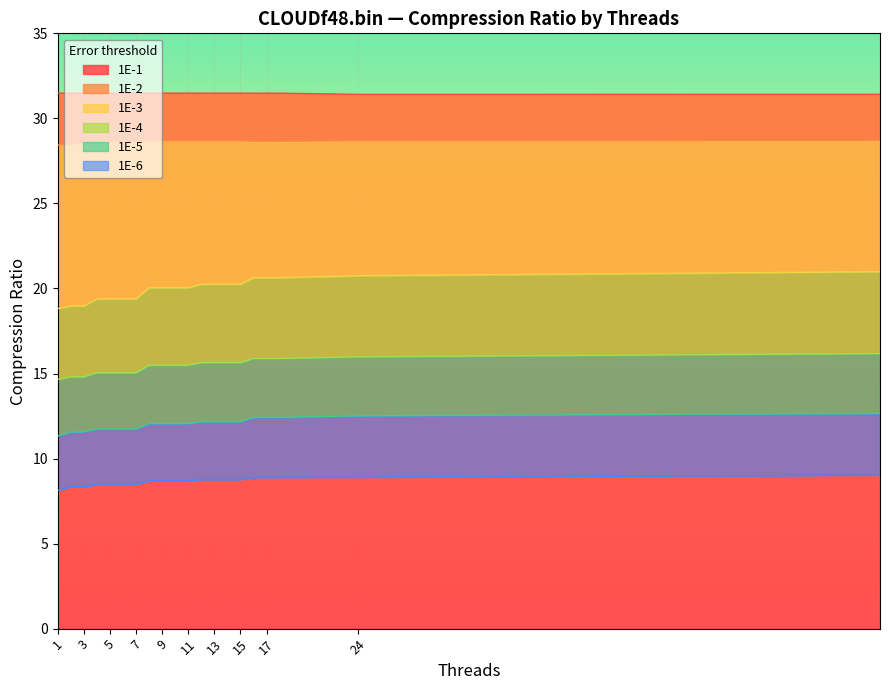

The 1E-1 series shows 31.5 at 9. True or false?

True